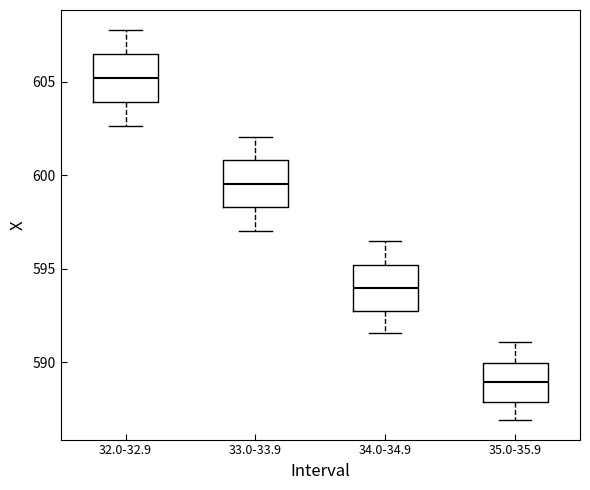

Reading left to right, read every box against the y-axis: the position of its median line, the range the box covers, and the ends of its whiskers. The values are not printed on the chart, so give them approximately, as read against the axis.

32.0-32.9: median 605.0, box 604.0 to 606.5, whiskers 602.5 to 608.0
33.0-33.9: median 599.5, box 598.5 to 601.0, whiskers 597.0 to 602.0
34.0-34.9: median 594.0, box 593.0 to 595.0, whiskers 591.5 to 596.5
35.0-35.9: median 589.0, box 588.0 to 590.0, whiskers 587.0 to 591.0